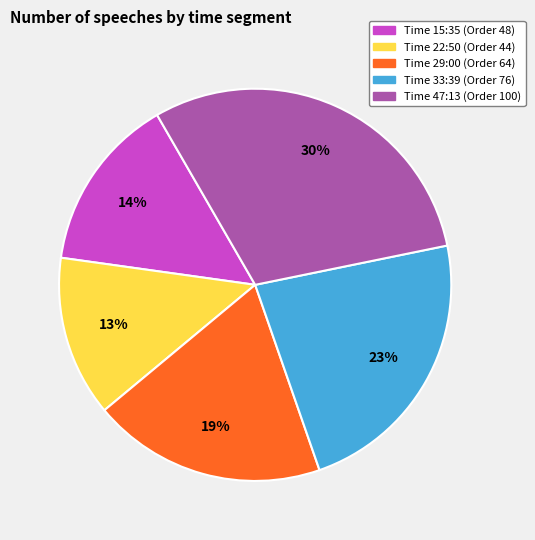

To the nearest percent, what is the average slice percentage?

20%